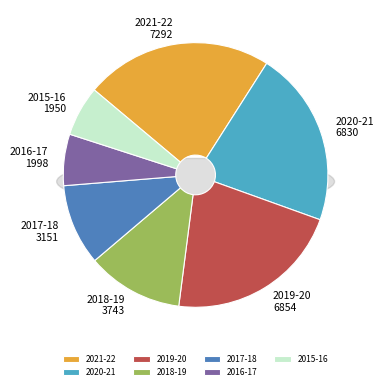

To the nearest percent, what is the difference between the 2015-16 and 2020-21 slice percentages?

15%